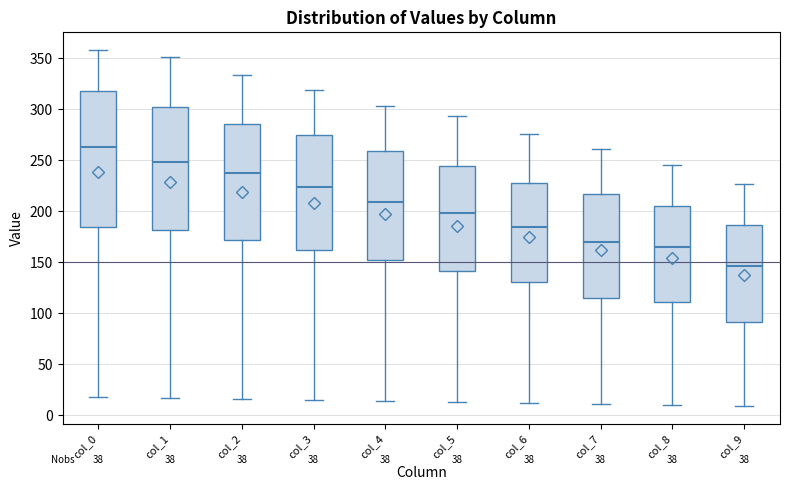

Comparing the boxes themselves (not the whiskers), which one is the tallest?

col_0